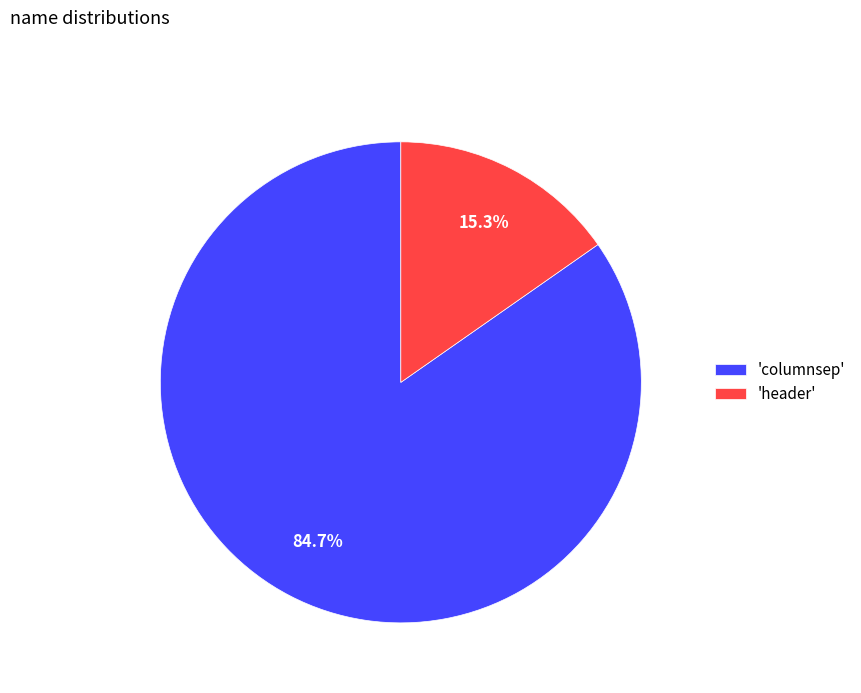

What is the smallest slice in the pie chart?

'header'